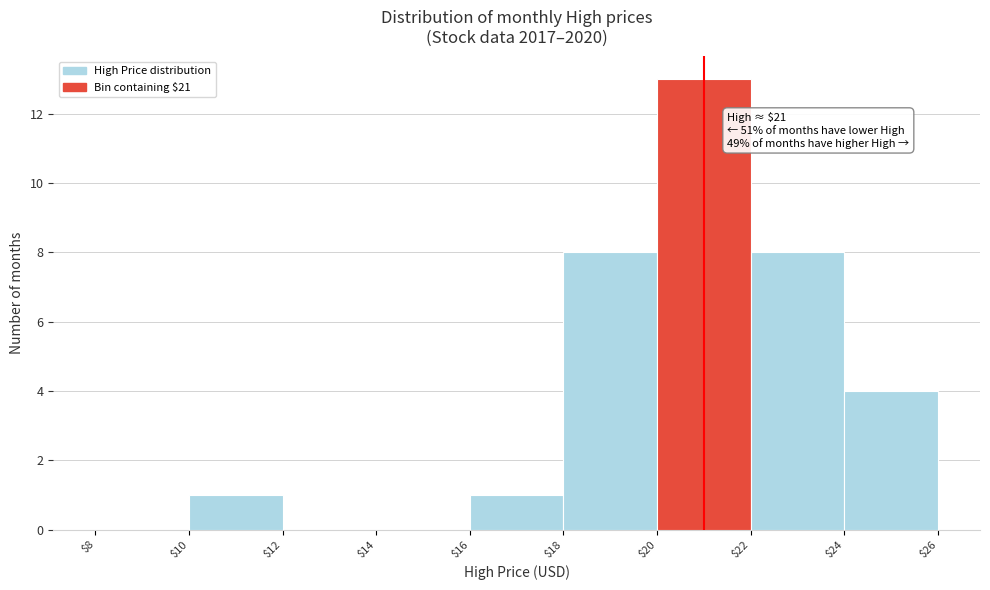

Which range on the x-axis has the tallest bar?

$20 to $22